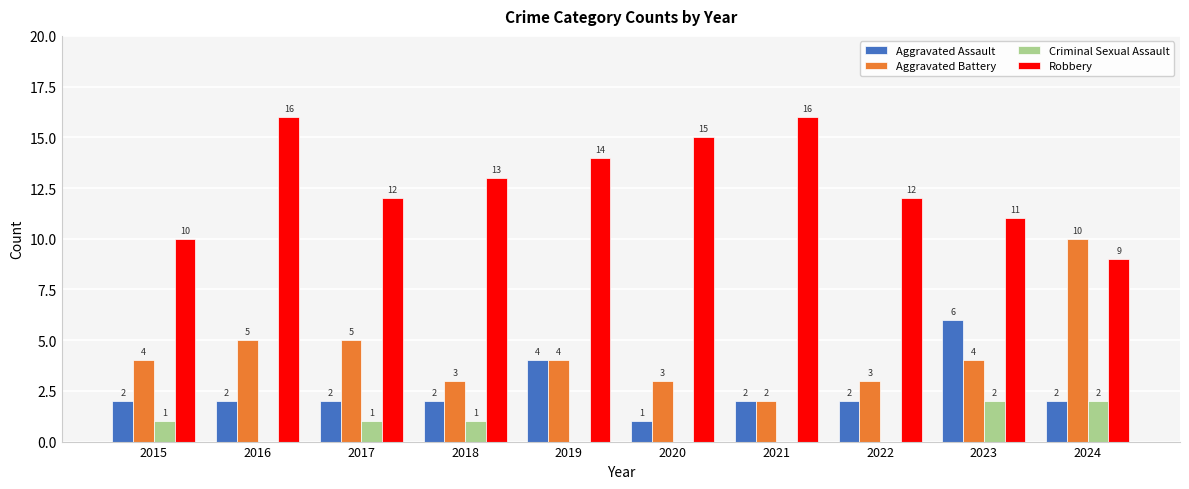

The Aggravated Battery series shows 1 at 2021. True or false?

False